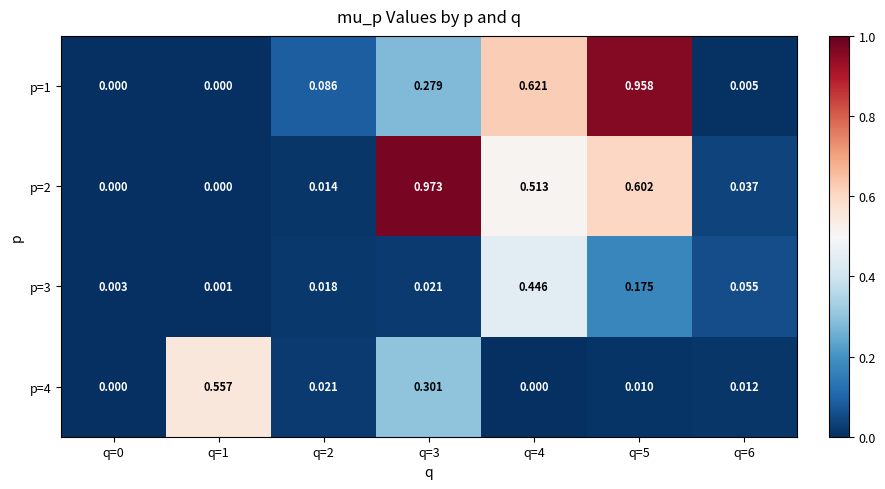

Rank the series at q=6 from highest to lowest value.

p=3, p=2, p=4, p=1